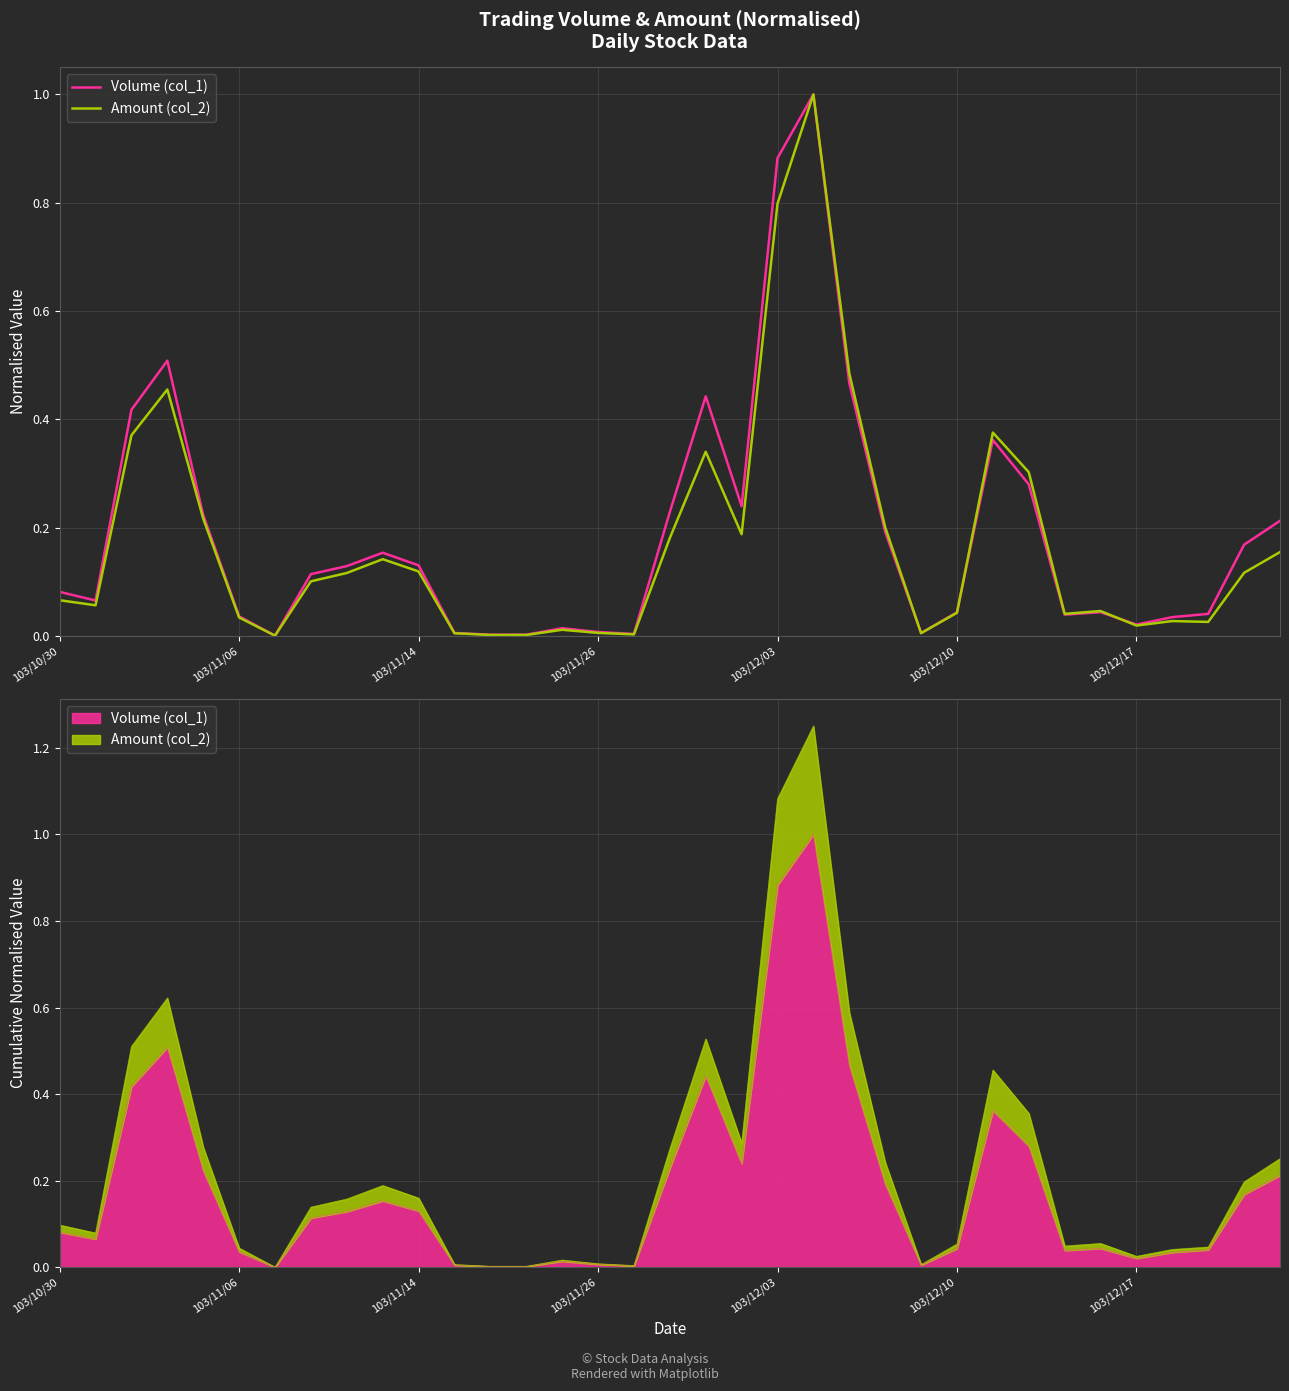

Is the value of Volume (col_1) at 27 greater than the value of Amount (col_2) at 14?

Yes